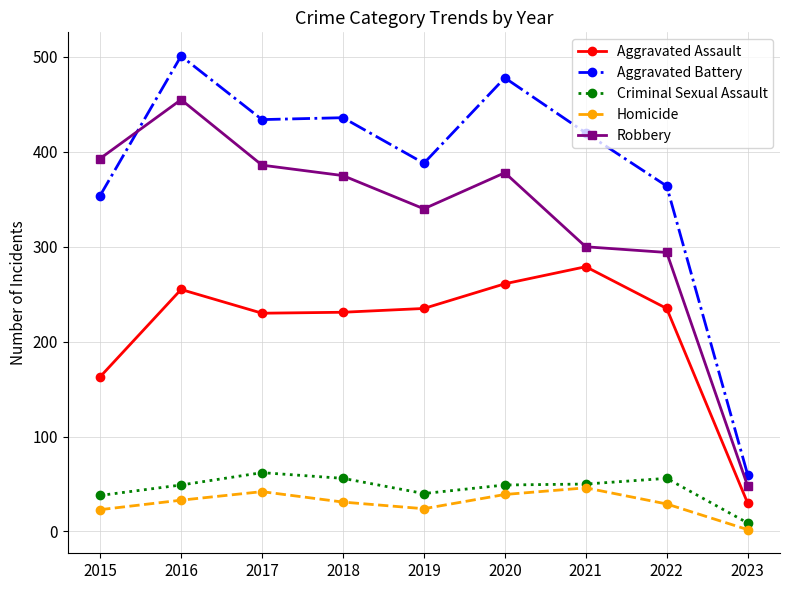

What value does the Aggravated Battery series have at 2017, to the nearest 10?

430